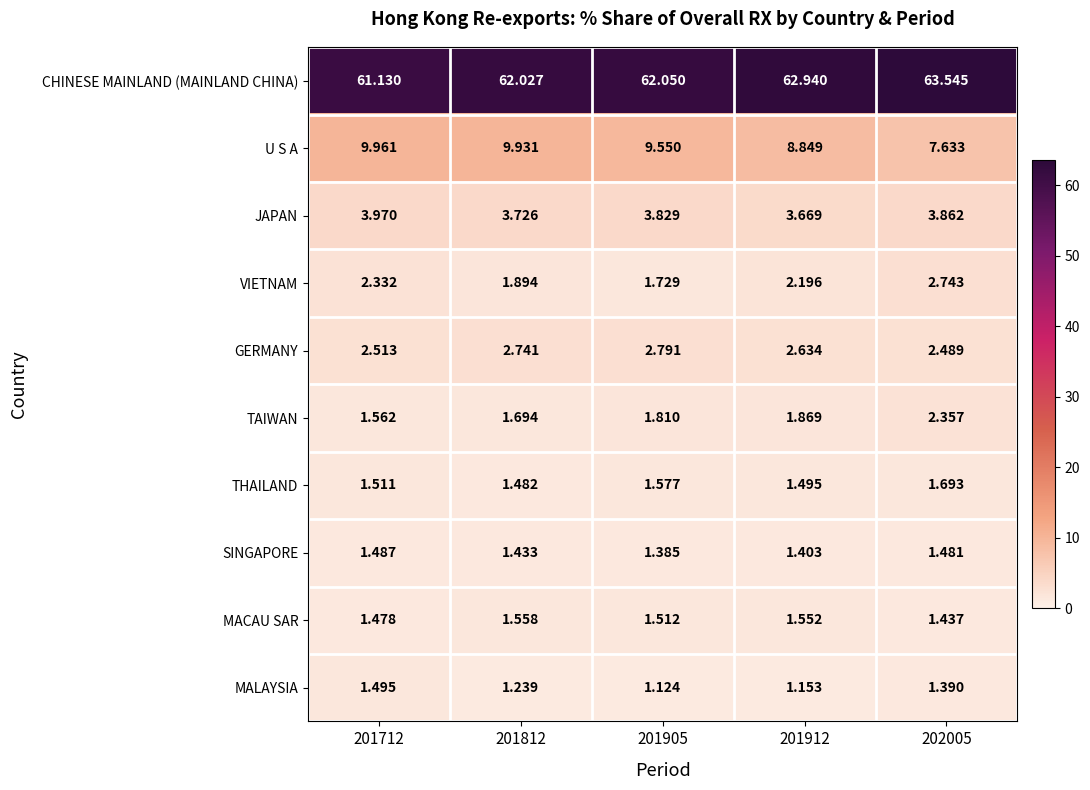

Which series has the largest total across all categories?

CHINESE MAINLAND (MAINLAND CHINA)